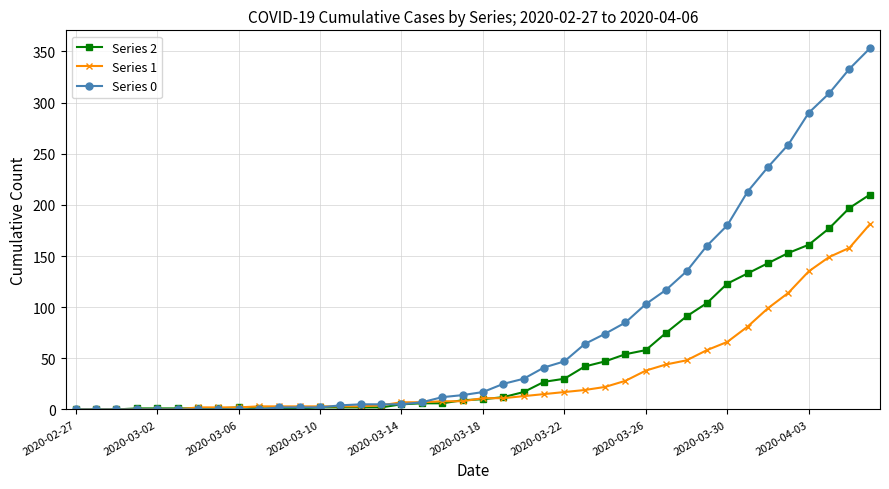

Rank the series by their average value, from lowest to highest.

Series 1, Series 2, Series 0